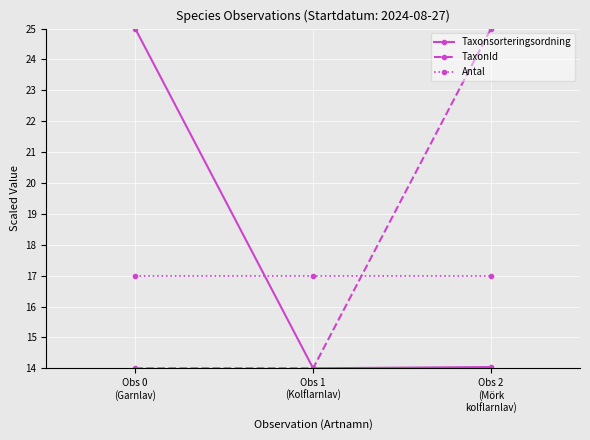

What is the greatest value displayed?

25.0